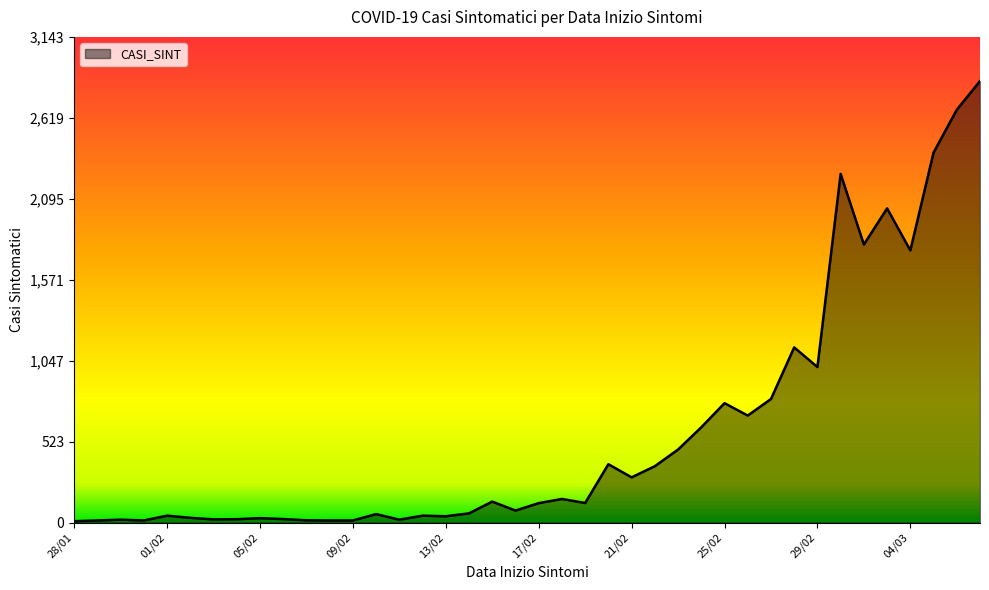

What is the maximum value shown in the chart?

2858